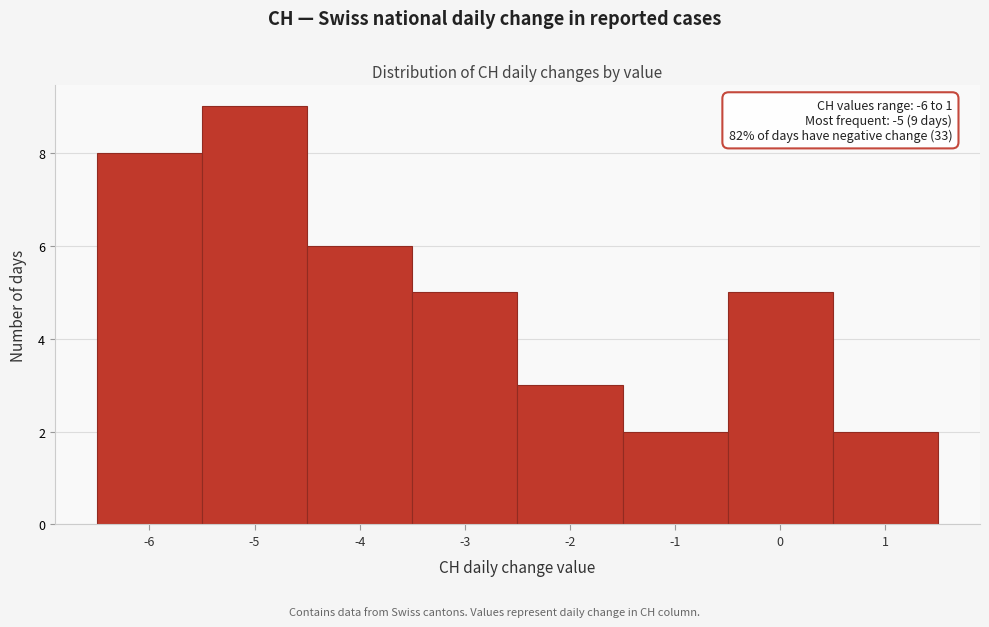

Over which range of the x-axis is the bar tallest?

-5.5 to -4.5